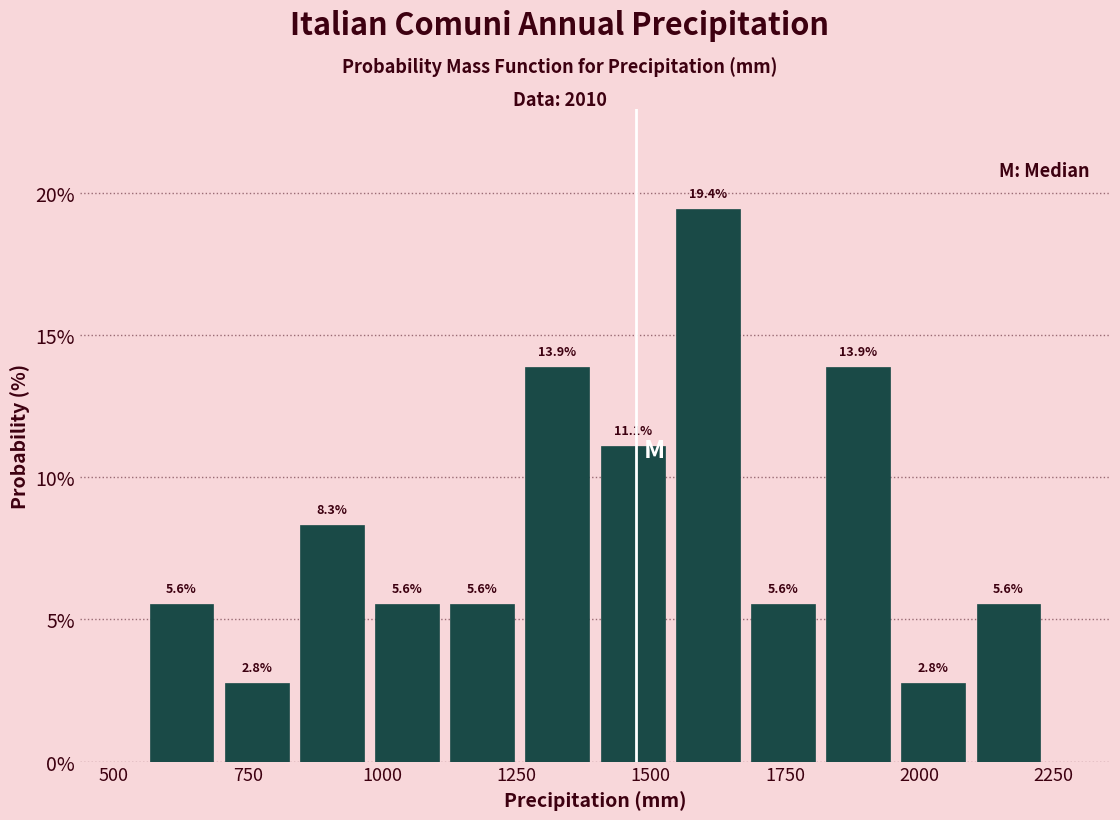

Around what value on the x-axis is the tallest bar? Give the approximate position of its centre, as read against the axis.

1600